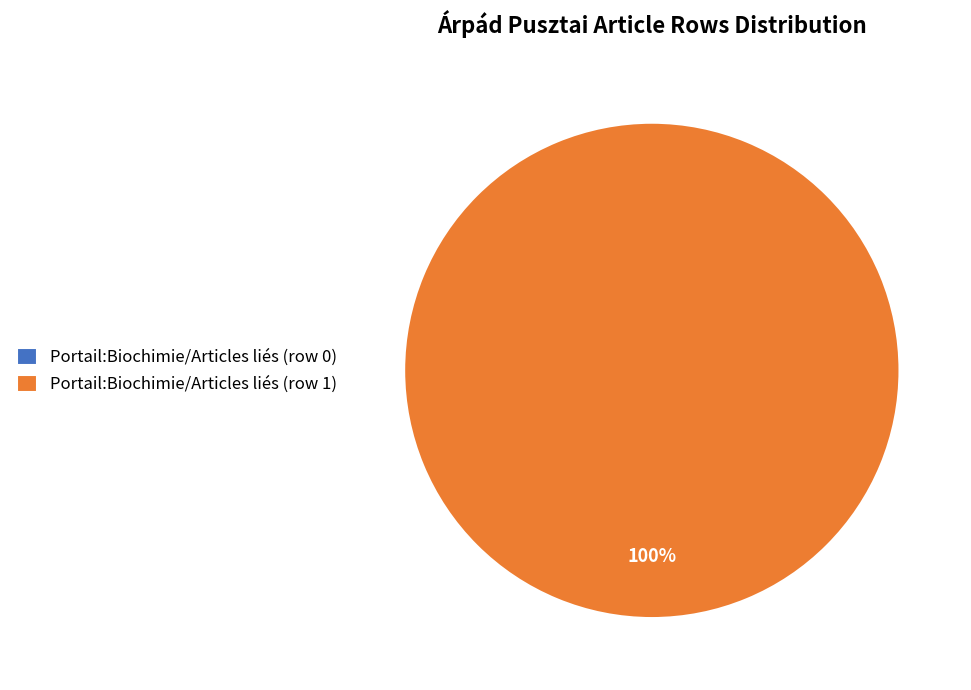

To the nearest percent, what is the difference between the largest and smallest slice percentages?

100%